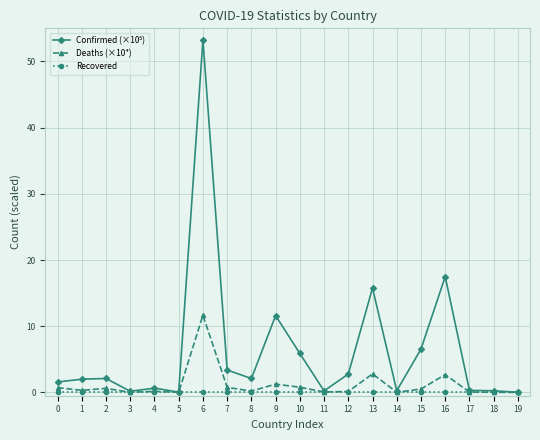

Is it true that Deaths (×10⁴) equals 0.2 at 8?

True